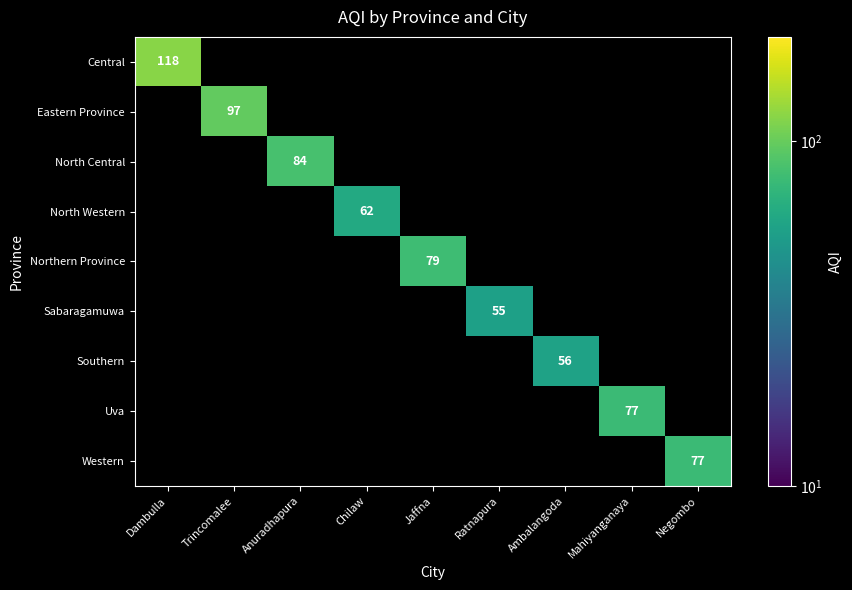

The Southern series shows 56 at Ambalangoda. True or false?

True